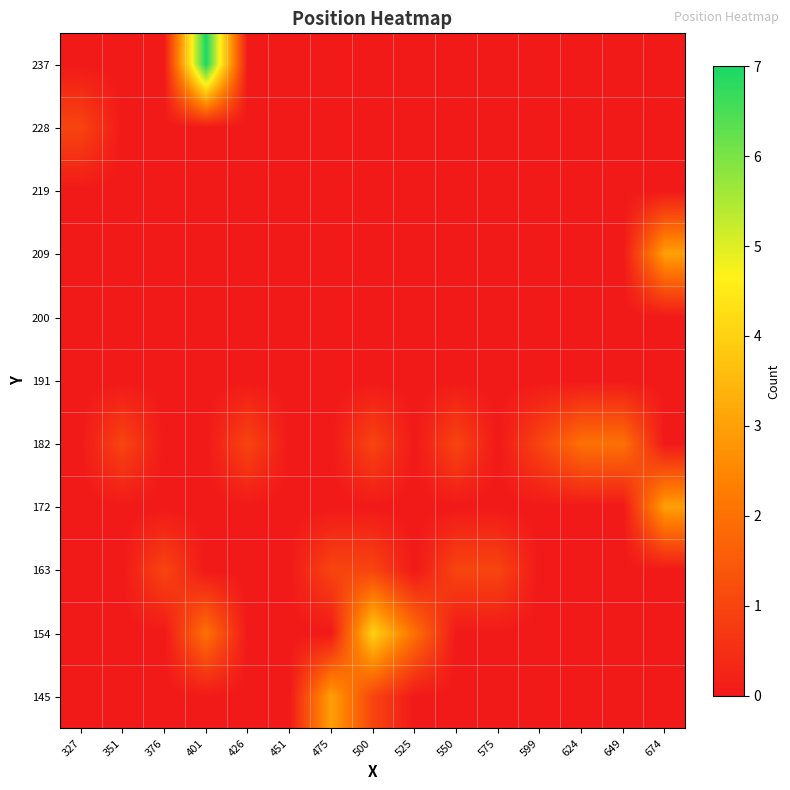

Reading right to left, what are all the values shown in this chart?

145: 674=0	649=0	624=0	599=0	575=0	550=0	525=0	500=1	475=3	451=0	426=0	401=0	376=0	351=0	327=0
154: 674=0	649=0	624=0	599=0	575=0	550=0	525=2	500=4	475=0	451=0	426=0	401=2	376=0	351=0	327=0
163: 674=0	649=0	624=0	599=0	575=1	550=1	525=0	500=1	475=1	451=0	426=0	401=0	376=1	351=0	327=0
172: 674=3	649=0	624=0	599=0	575=0	550=0	525=0	500=0	475=0	451=0	426=0	401=0	376=0	351=0	327=0
182: 674=0	649=2	624=2	599=1	575=0	550=1	525=0	500=1	475=0	451=0	426=1	401=0	376=0	351=1	327=0
191: 674=0	649=0	624=0	599=0	575=0	550=0	525=0	500=0	475=0	451=0	426=0	401=0	376=0	351=0	327=0
200: 674=0	649=0	624=0	599=0	575=0	550=0	525=0	500=0	475=0	451=0	426=0	401=0	376=0	351=0	327=0
209: 674=3	649=0	624=0	599=0	575=0	550=0	525=0	500=0	475=0	451=0	426=0	401=0	376=0	351=0	327=0
219: 674=0	649=0	624=0	599=0	575=0	550=0	525=0	500=0	475=0	451=0	426=0	401=0	376=0	351=0	327=0
228: 674=0	649=0	624=0	599=0	575=0	550=0	525=0	500=0	475=0	451=0	426=0	401=0	376=0	351=0	327=1
237: 674=0	649=0	624=0	599=0	575=0	550=0	525=0	500=0	475=0	451=0	426=0	401=7	376=0	351=0	327=0